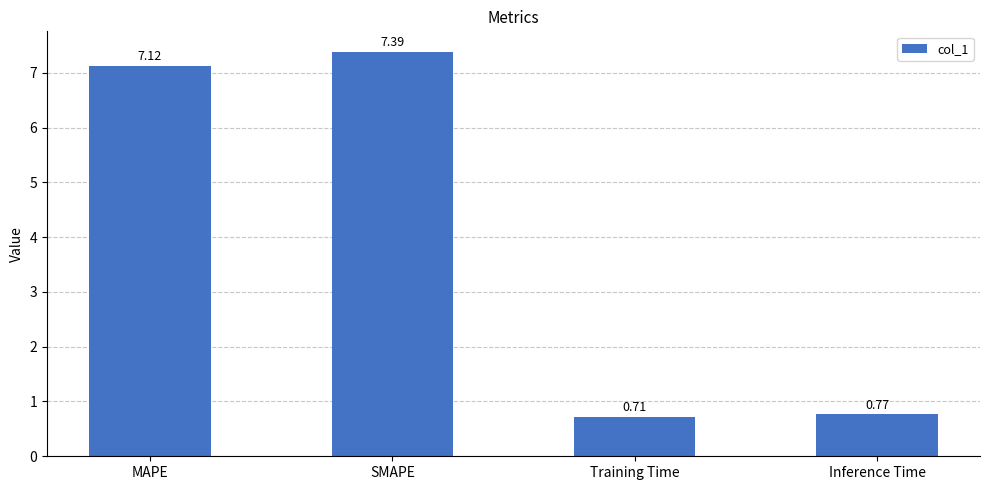

Rank the categories by value from highest to lowest.

SMAPE, MAPE, Inference Time, Training Time